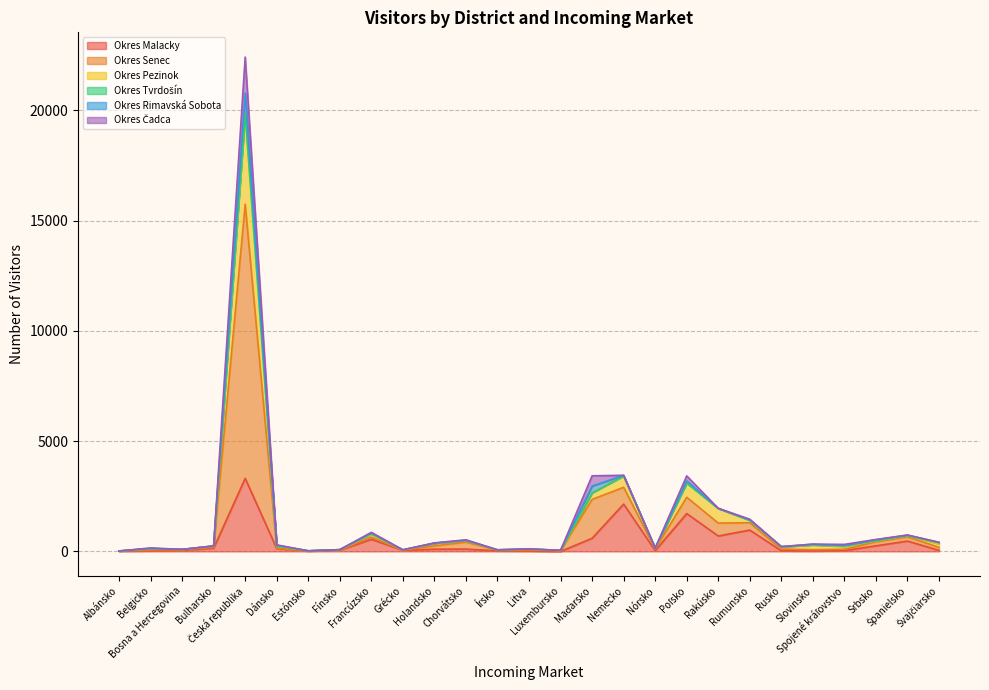

What is the difference between the Okres Malacky values at Holandsko and Nemecko?

2045